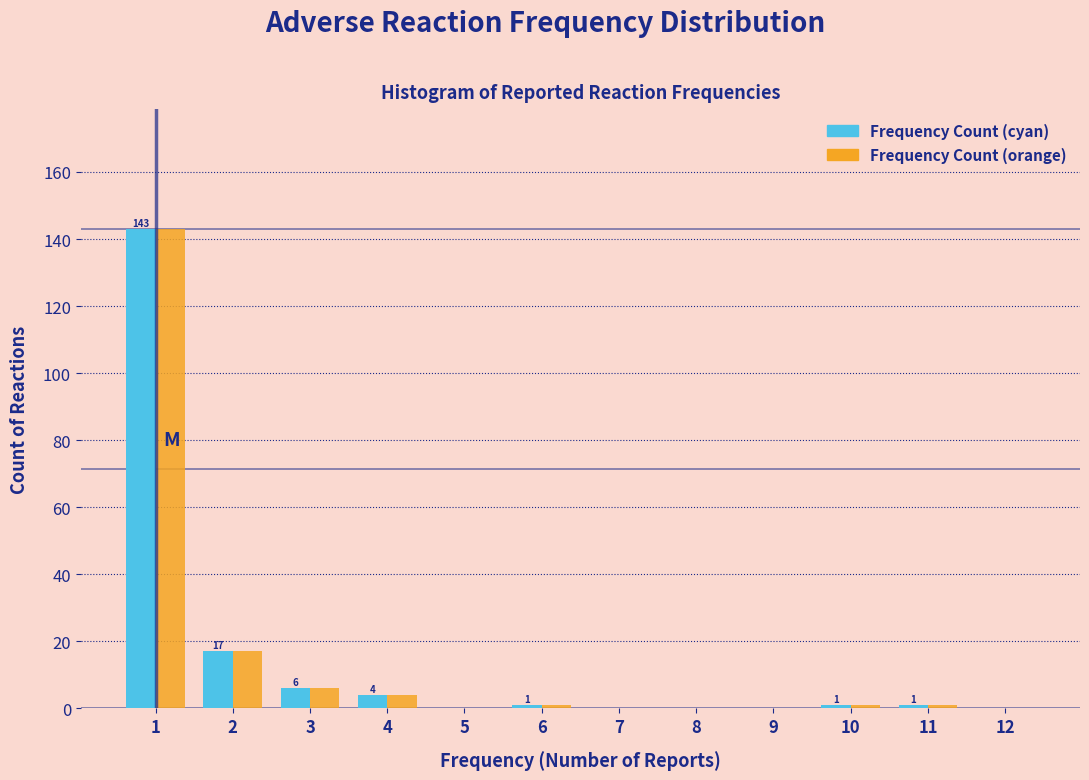

Reading left to right, list all the values displayed in this chart.

Frequency Count (cyan): 1=143	2=17	3=6	4=4	5=0	6=1	7=0	8=0	9=0	10=1	11=1	12=0
Frequency Count (orange): 1=143	2=17	3=6	4=4	5=0	6=1	7=0	8=0	9=0	10=1	11=1	12=0